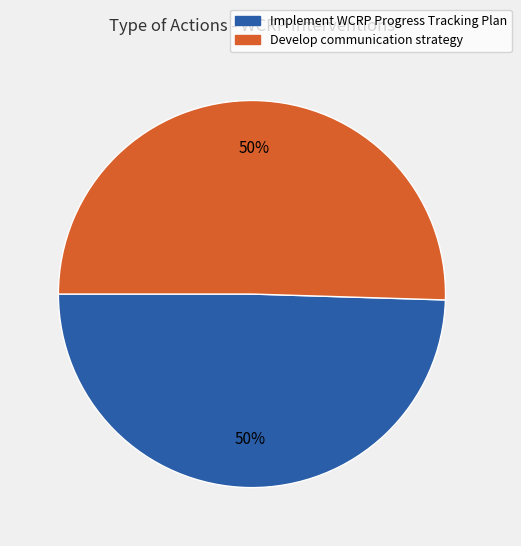

To the nearest percent, what is the average slice percentage?

50%